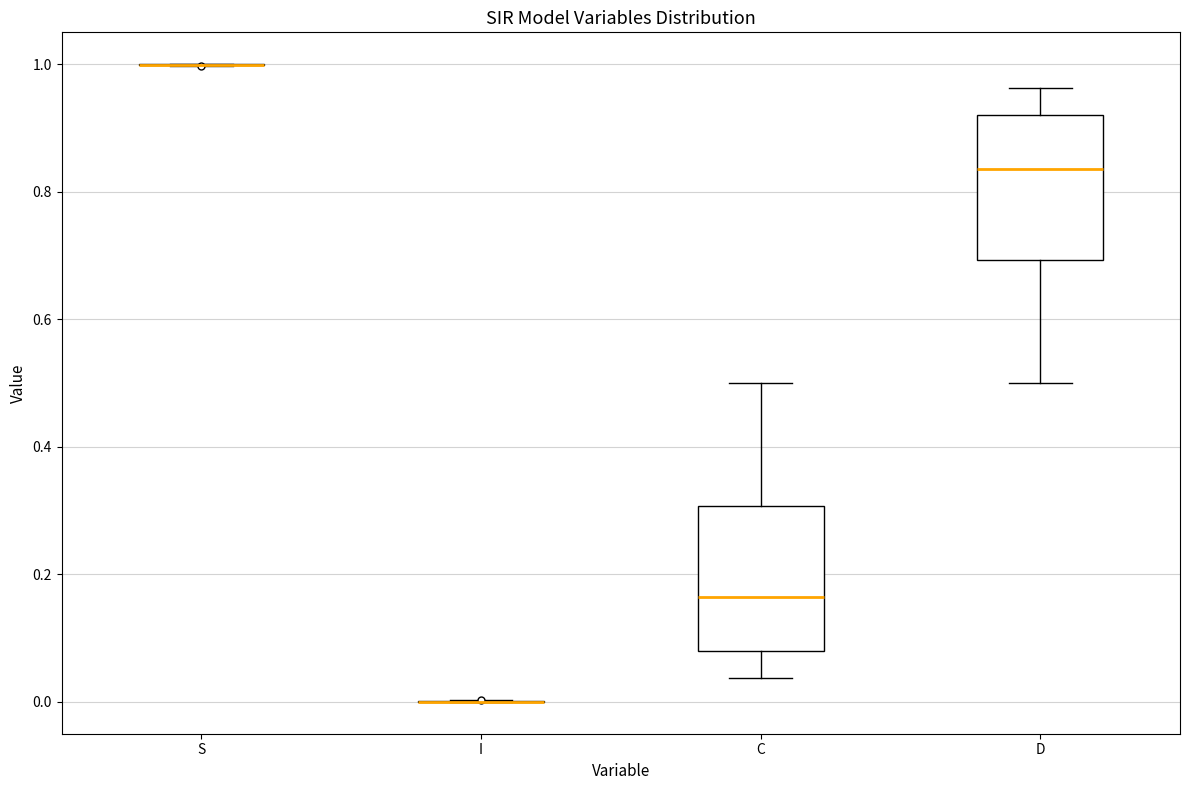

Reading left to right, read every box against the y-axis: the position of its median line, the range the box covers, and the ends of its whiskers. The values are not printed on the chart, so give them approximately, as read against the axis.

S: box collapsed to a line at 1.00, whiskers 1.00 to 1.00
I: box collapsed to a line at 0.00, whiskers 0.00 to 0.00
C: median 0.16, box 0.08 to 0.30, whiskers 0.04 to 0.50
D: median 0.84, box 0.70 to 0.92, whiskers 0.50 to 0.96